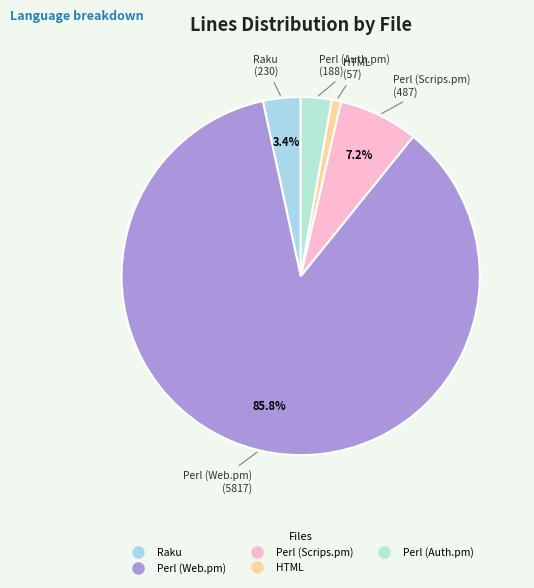

What is the largest slice in the pie chart?

Perl (Web.pm)